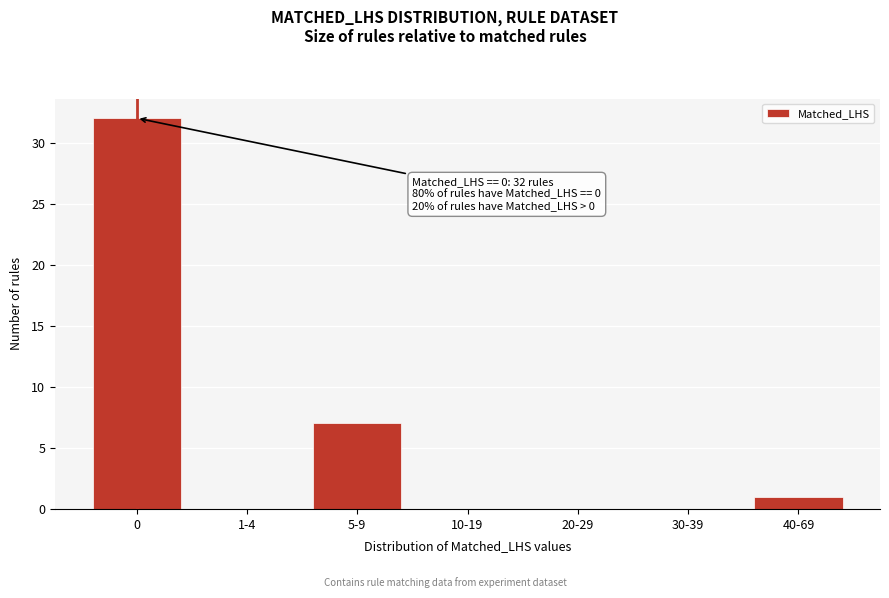

Reading right to left, transcribe all the data shown in this chart.

40-69=1	30-39=0	20-29=0	10-19=0	5-9=7	1-4=0	0=32